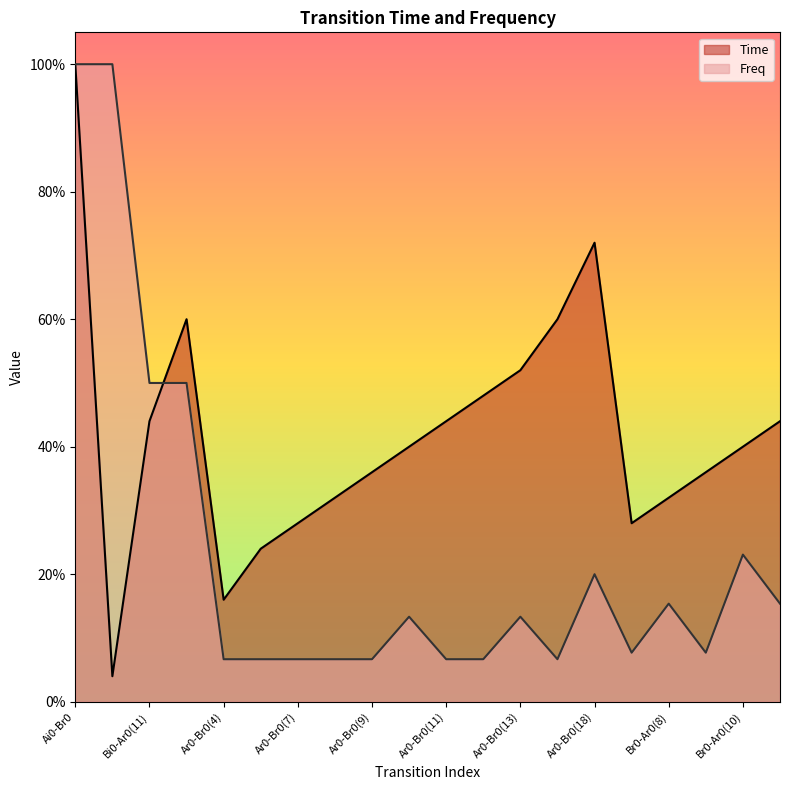

What is the difference between the Freq values at Ai0-Br0 and Ar0-Br0(7)?

0.9